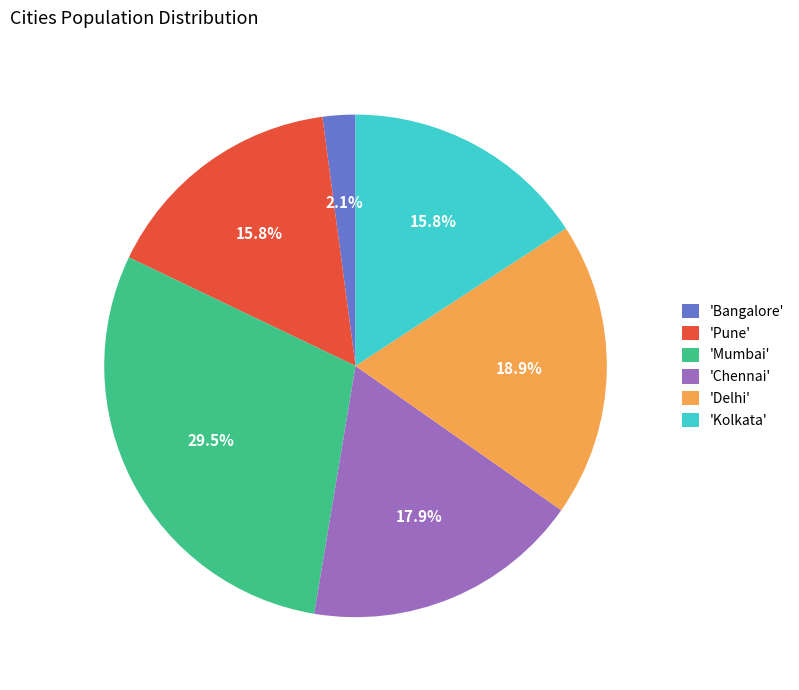

Between 'Delhi' and 'Kolkata', which is larger?

'Delhi'